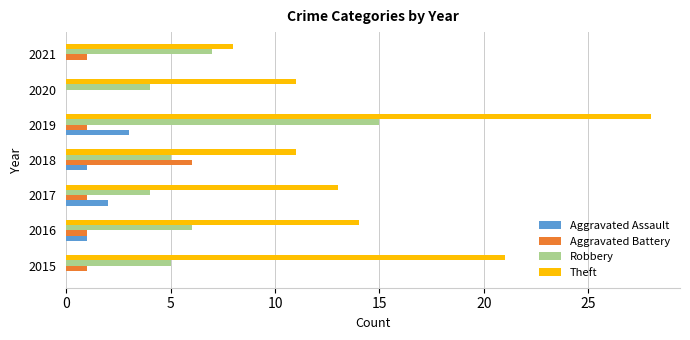

What are all the series names shown in the legend?

Aggravated Assault, Aggravated Battery, Robbery, Theft